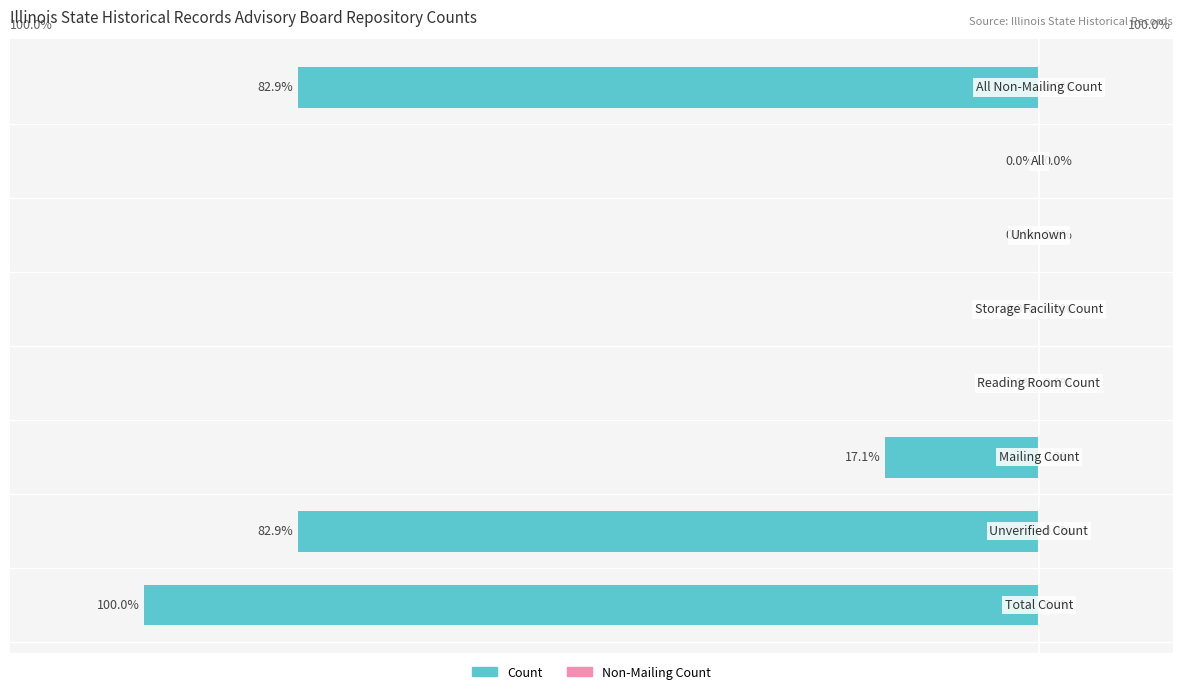

Are the bars horizontal?

Yes